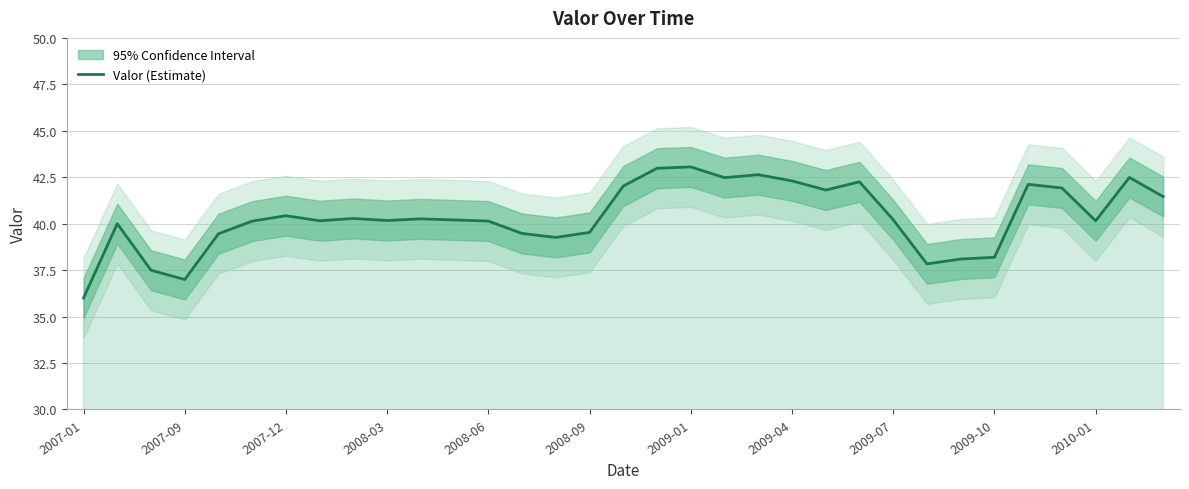

How many interior local valleys (lower than both neighbors) does the data have?

8